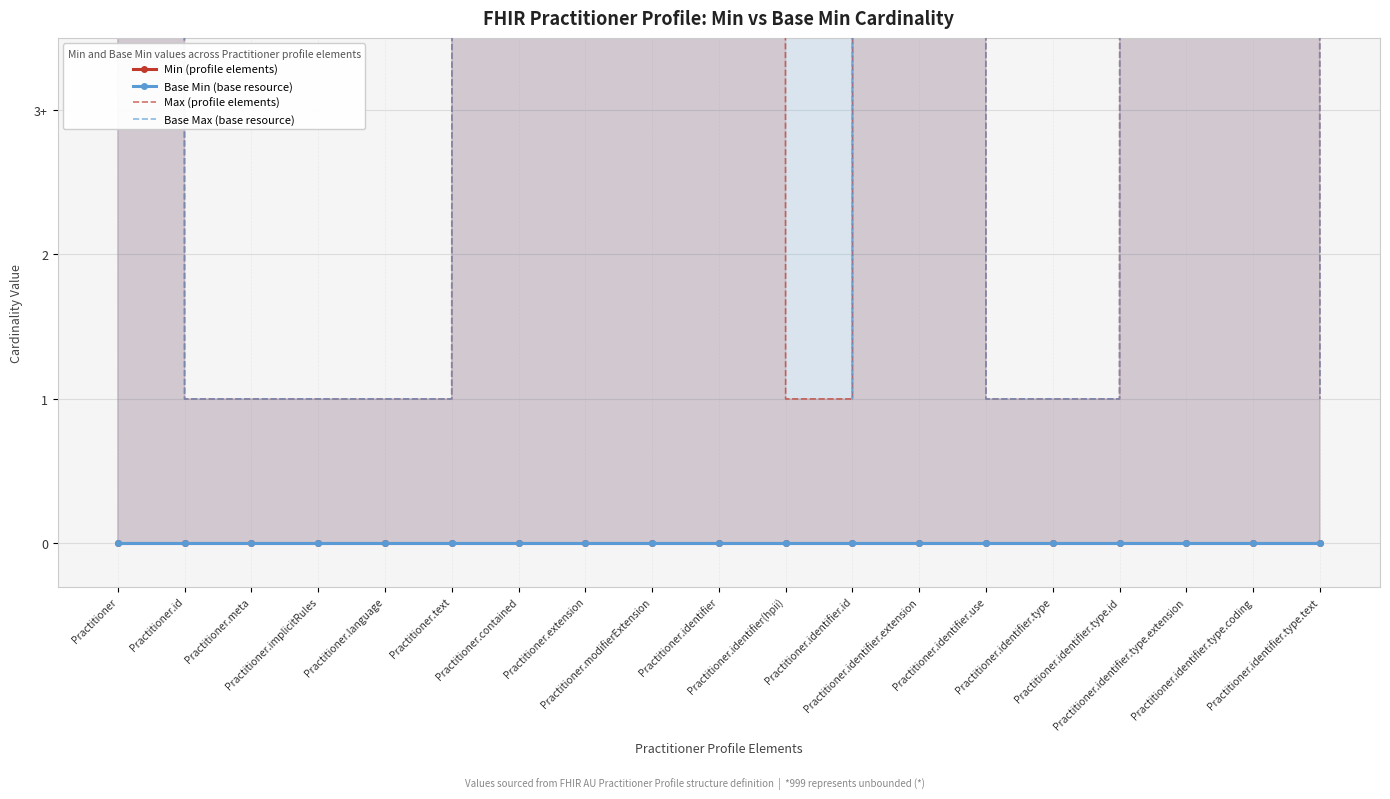

At which category is the sum across all series the highest?

Practitioner